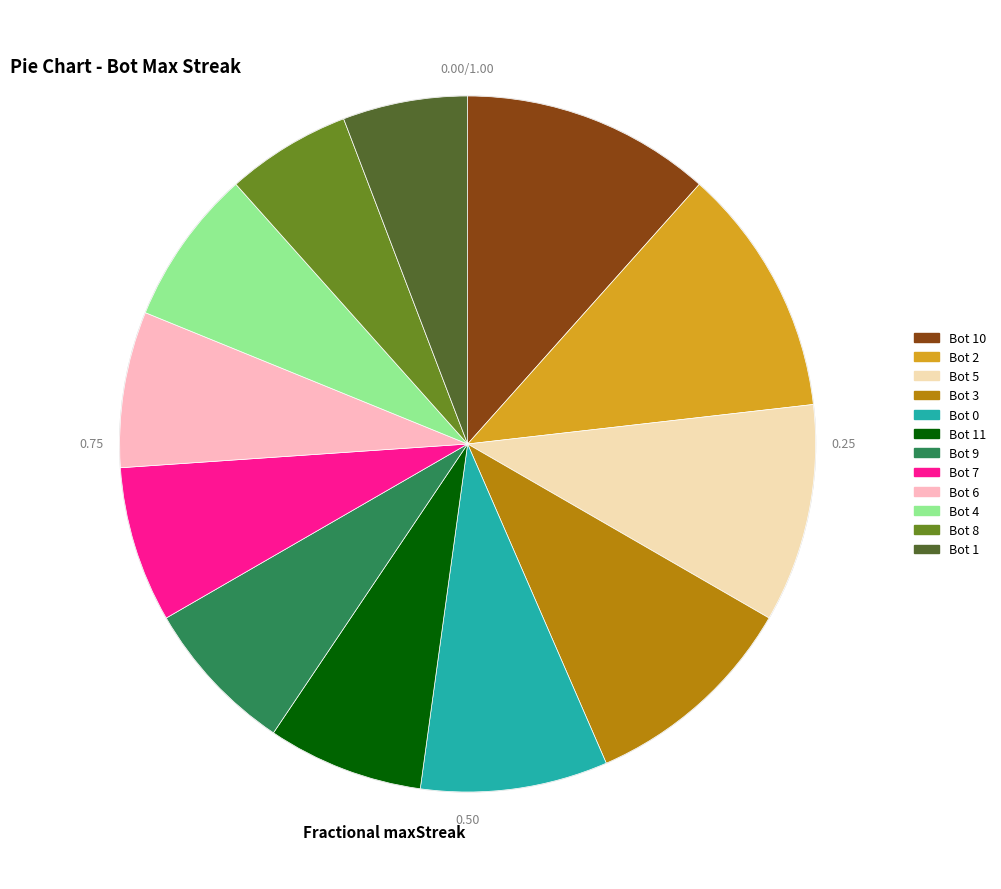

Does any single category account for the majority?

No